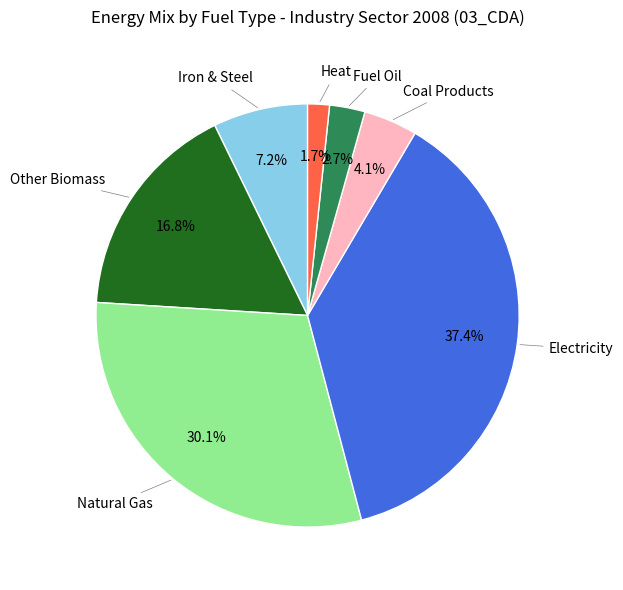

Does any single category account for the majority?

No